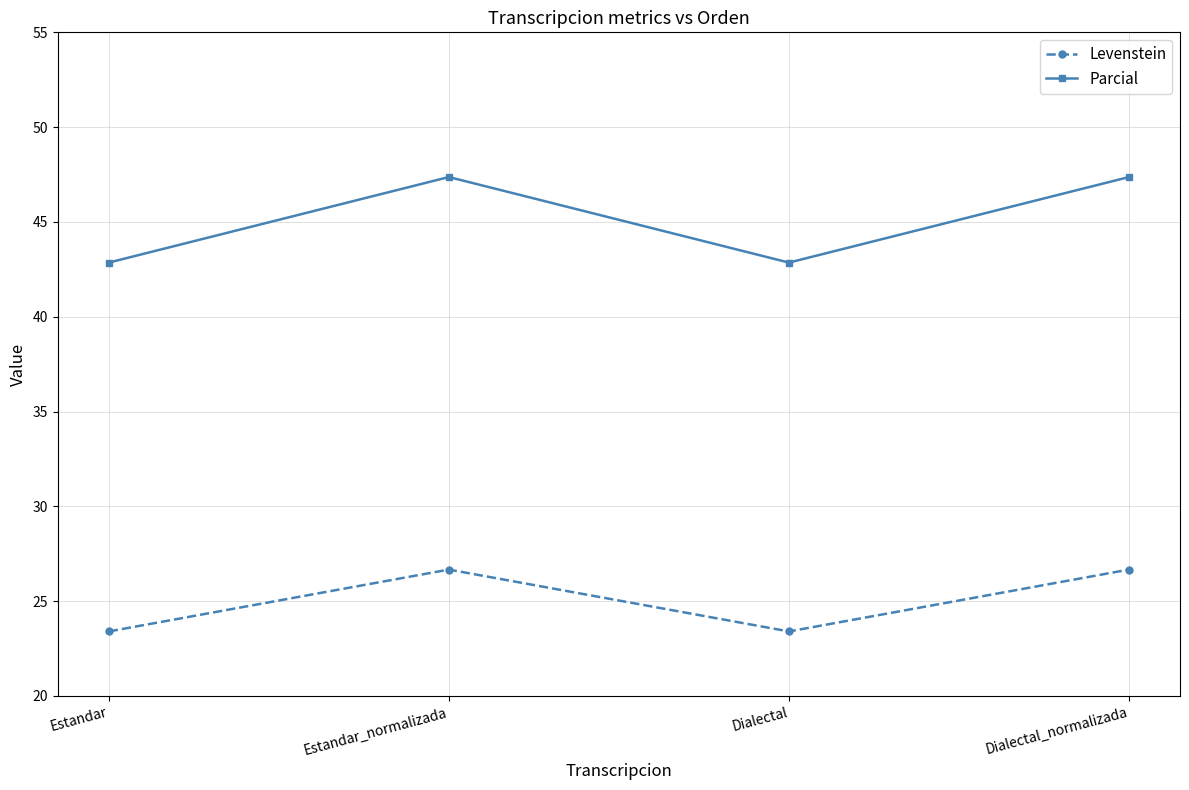

Which series has the widest spread of values?

Parcial